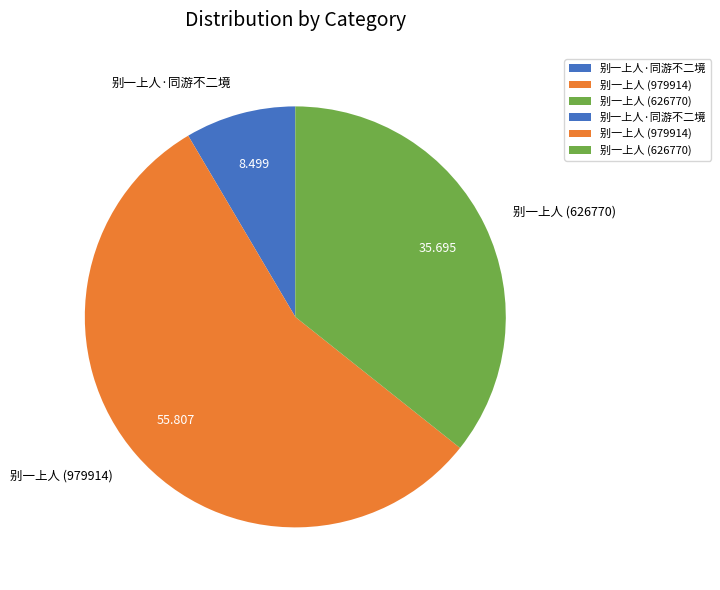

Does 别一上人·同游不二境 represent more than half of the total?

No